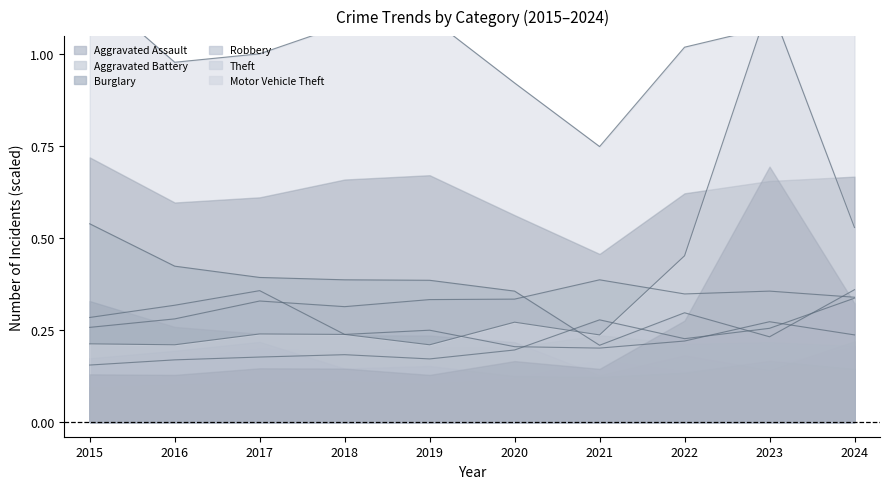

How many categories are shown in the chart?

10